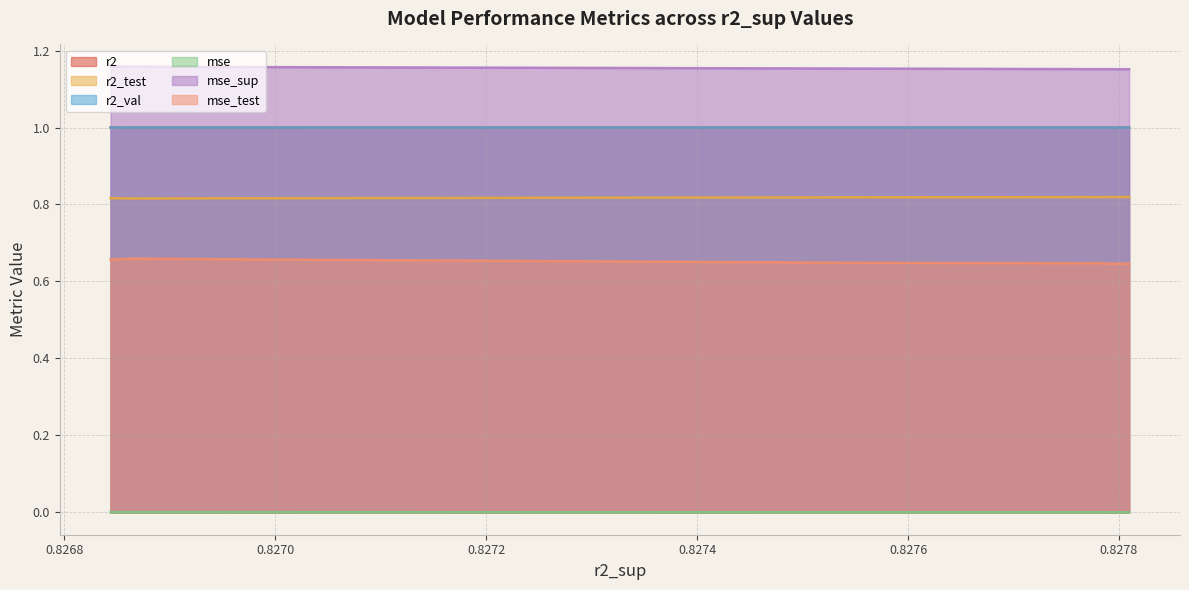

Reading left to right, extract all data points from this chart.

r2: 1.0	1.0	1.0	1.0	1.0	1.0	1.0	1.0	1.0	1.0
r2_test: 0.8	0.8	0.8	0.8	0.8	0.8	0.8	0.8	0.8	0.8
r2_val: 1.0	1.0	1.0	1.0	1.0	1.0	1.0	1.0	1.0	1.0
mse: 0.0	0.0	0.0	0.0	0.0	0.0	0.0	0.0	0.0	0.0
mse_sup: 1.2	1.2	1.2	1.2	1.2	1.2	1.2	1.2	1.2	1.2
mse_test: 0.6	0.6	0.6	0.6	0.6	0.6	0.7	0.7	0.7	0.7